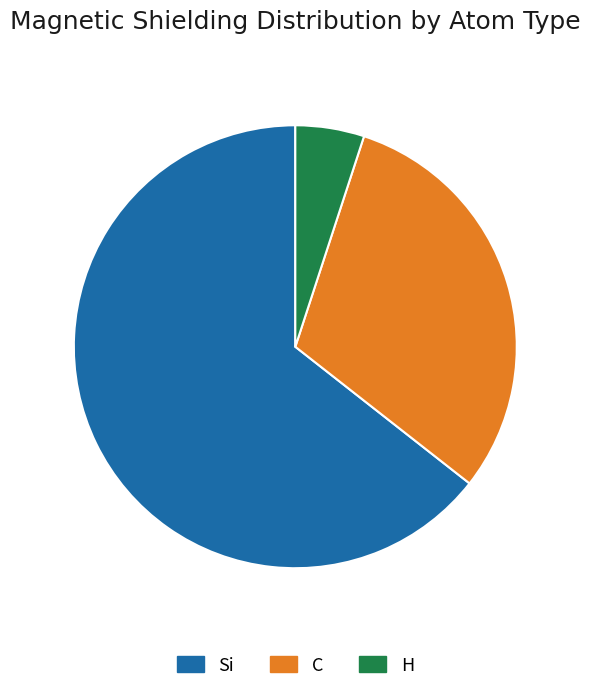

Which slice is the largest?

Si